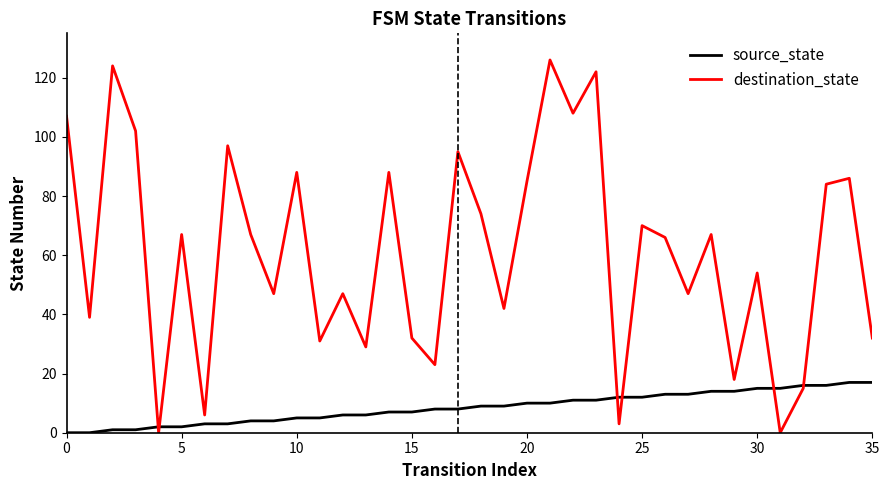

What are all the series names shown in the legend?

source_state, destination_state